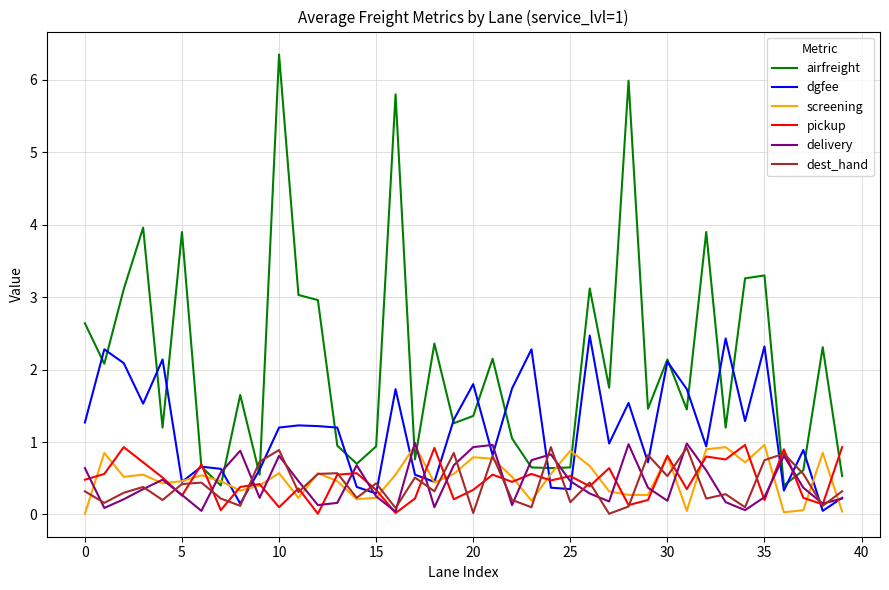

Which series has the largest total across all categories?

airfreight